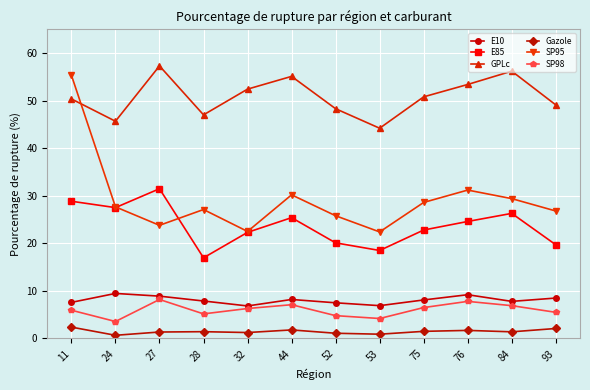

What is the greatest value displayed?

57.3